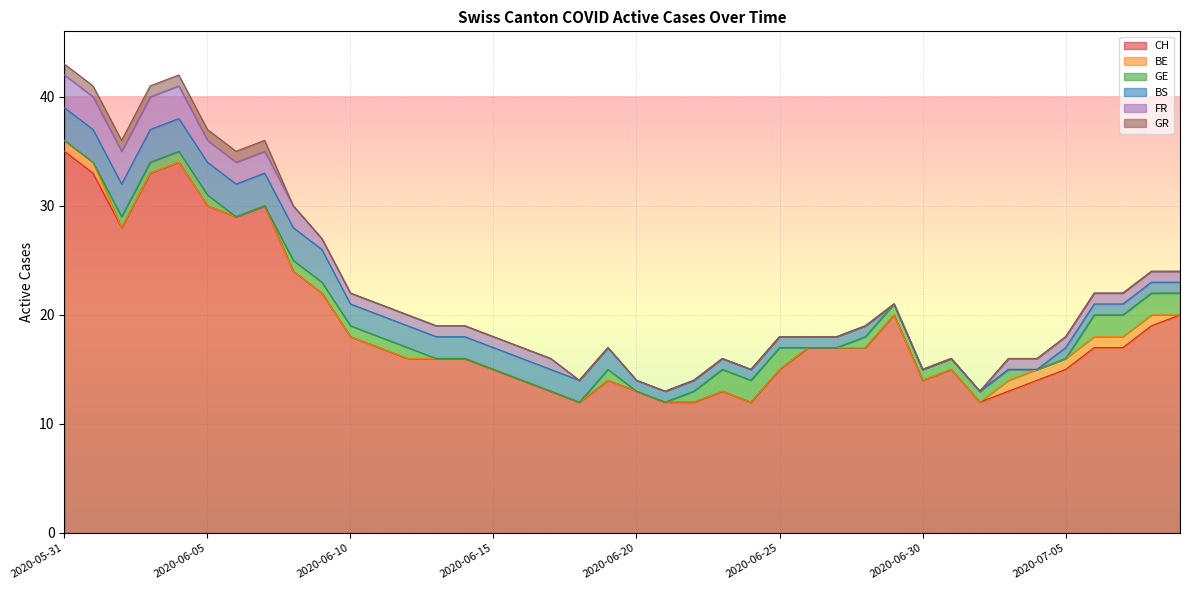

At how many categories does at least one series exceed 10?

40